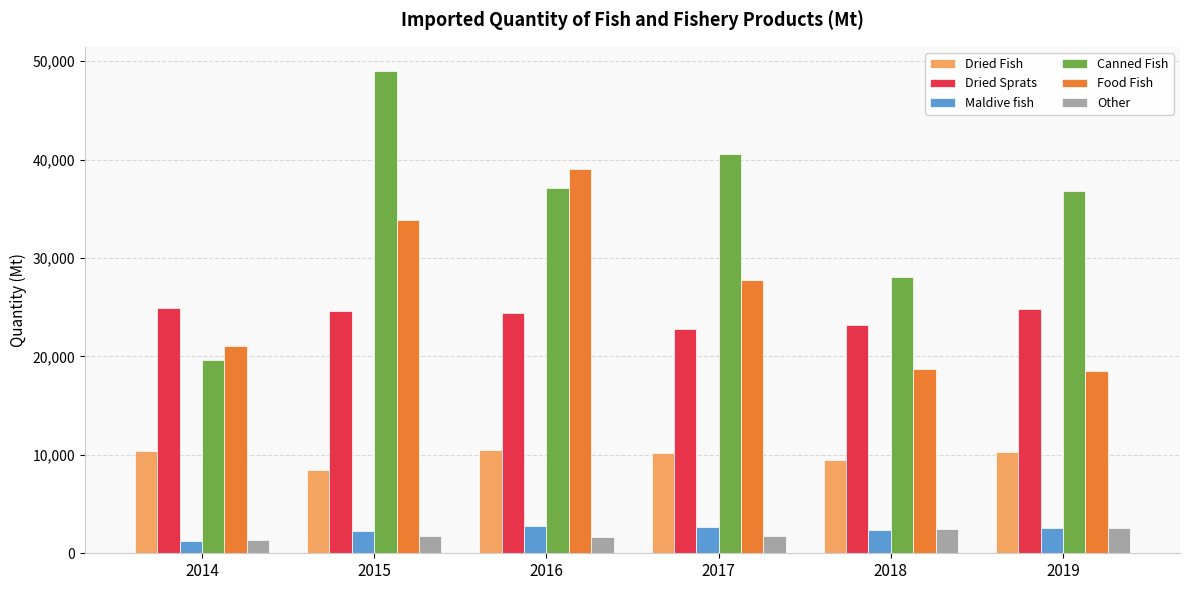

The Dried Fish series shows 10214.4 at 2017. True or false?

True